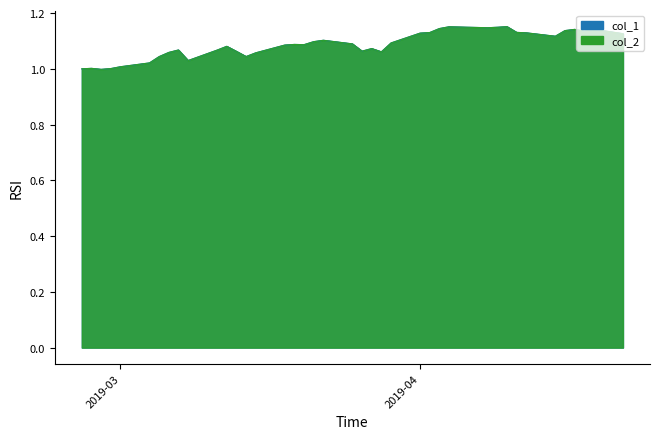

How many values in the col_1 series exceed 1?

38